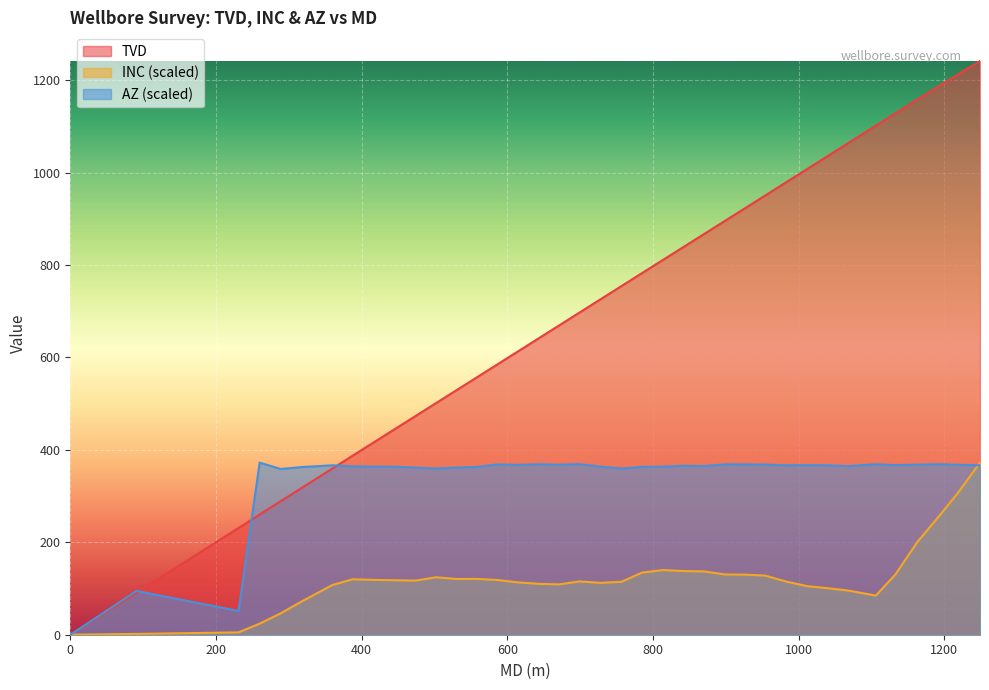

What is the difference between the second highest and second lowest values in the INC series?

305.6